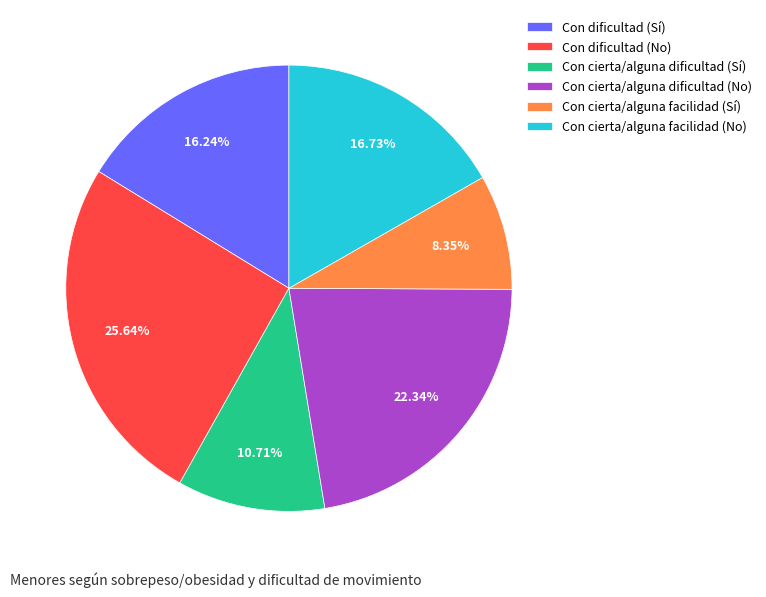

Between Con cierta/alguna facilidad (Sí) and Con cierta/alguna facilidad (No), which is larger?

Con cierta/alguna facilidad (No)